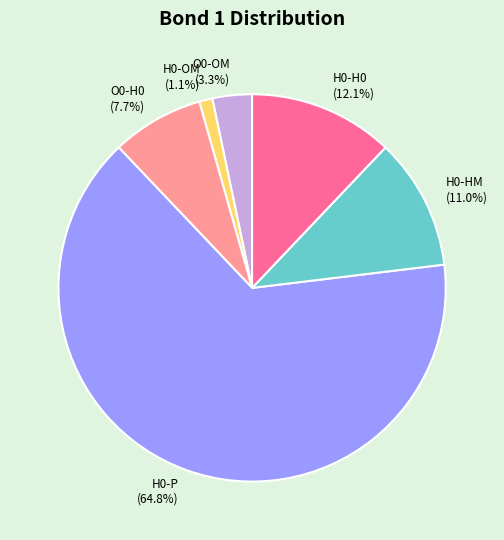

Between O0-OM (3.3%) and H0-OM (1.1%), which is larger?

O0-OM (3.3%)